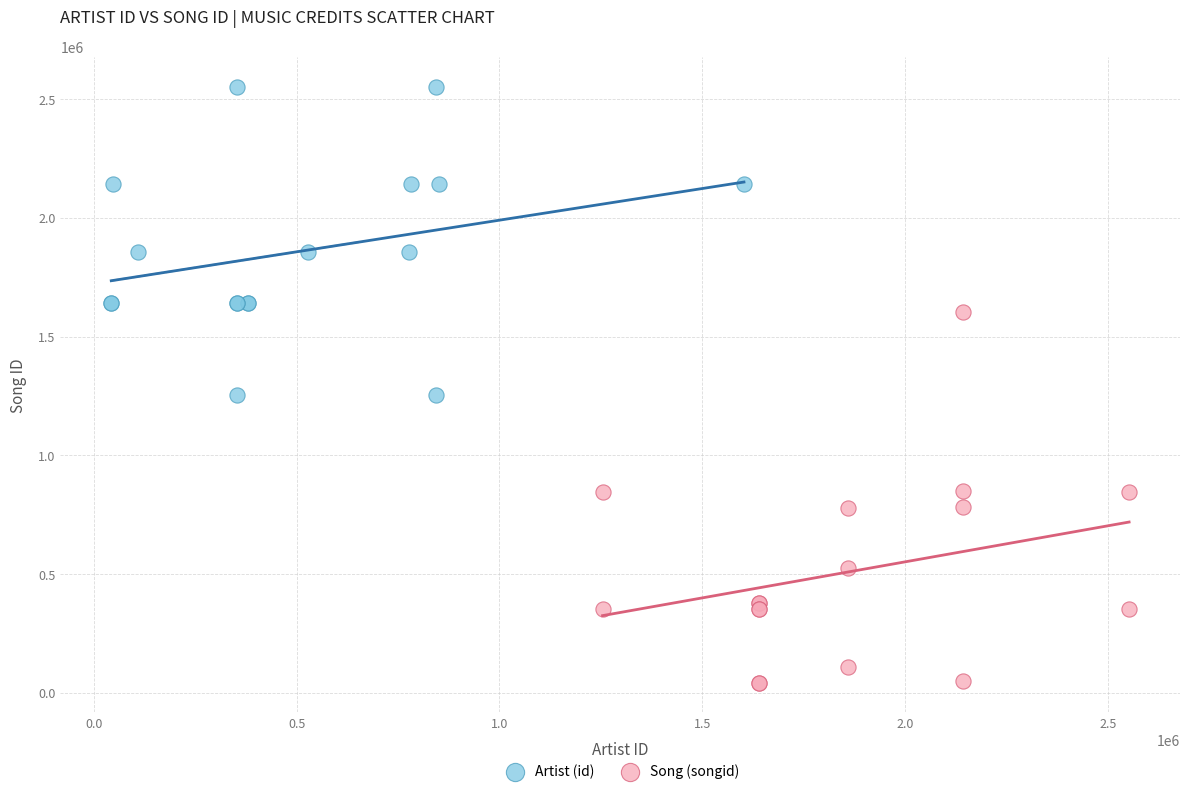

Which series has the largest Y range (max minus min)?

Song (songid)